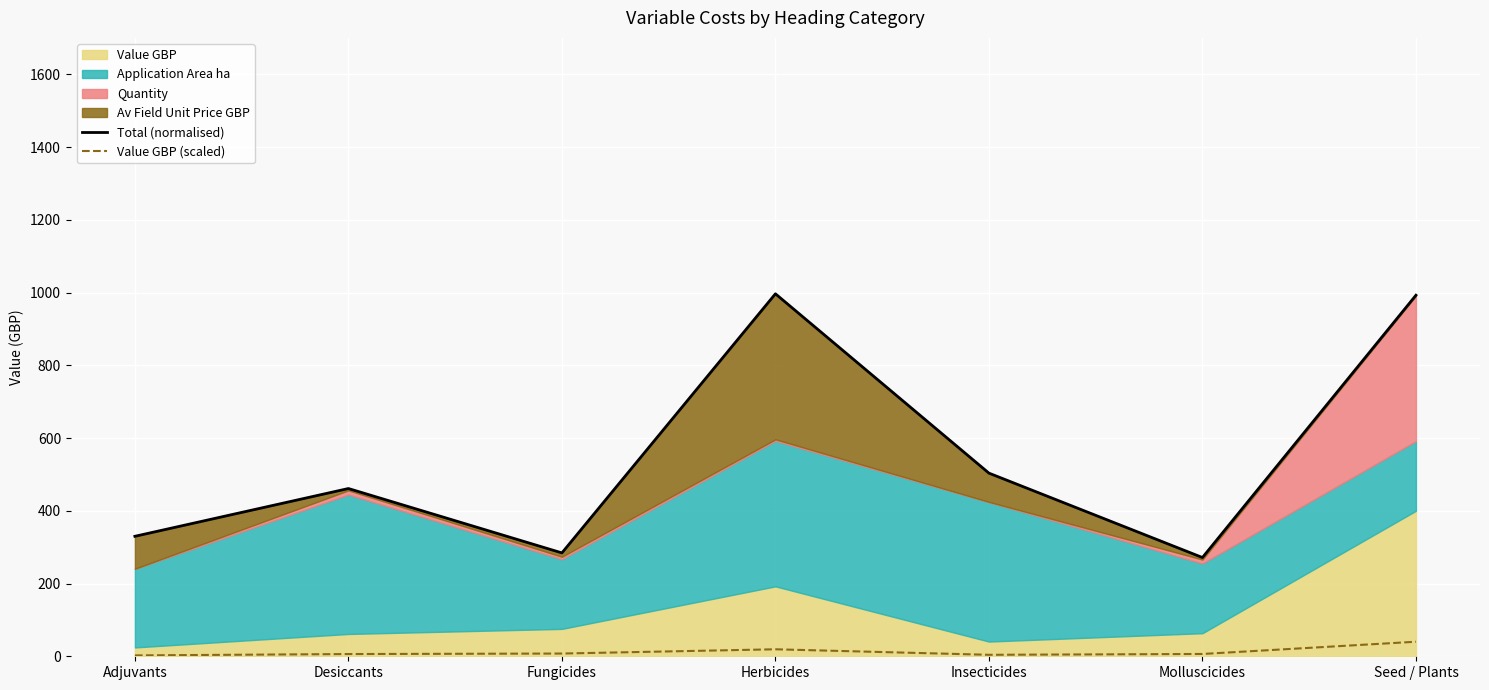

What is the approximate value of Value GBP (scaled) at Seed / Plants?

40.0